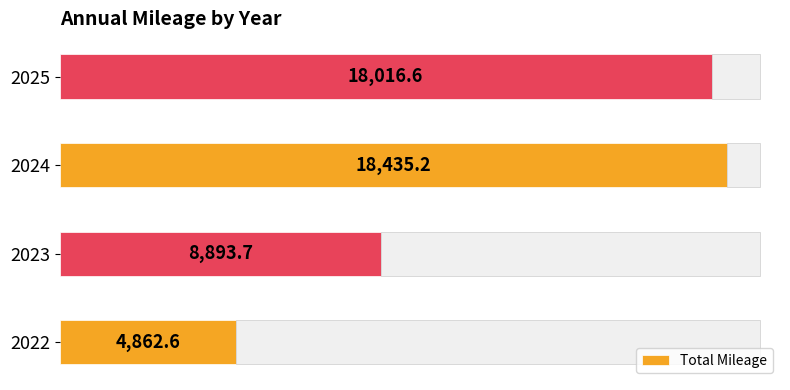

List the labels in order of Total Mileage value, smallest first.

2022, 2023, 2025, 2024